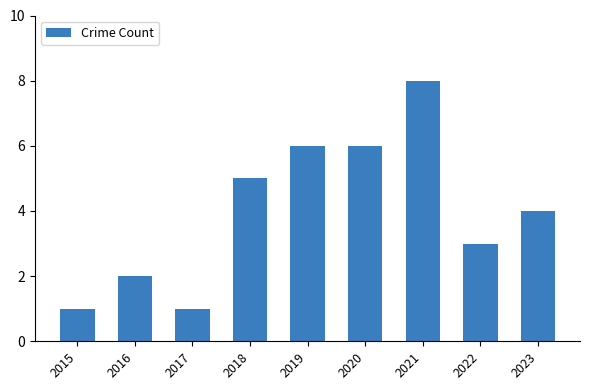

How many distinct data groups are displayed?

1